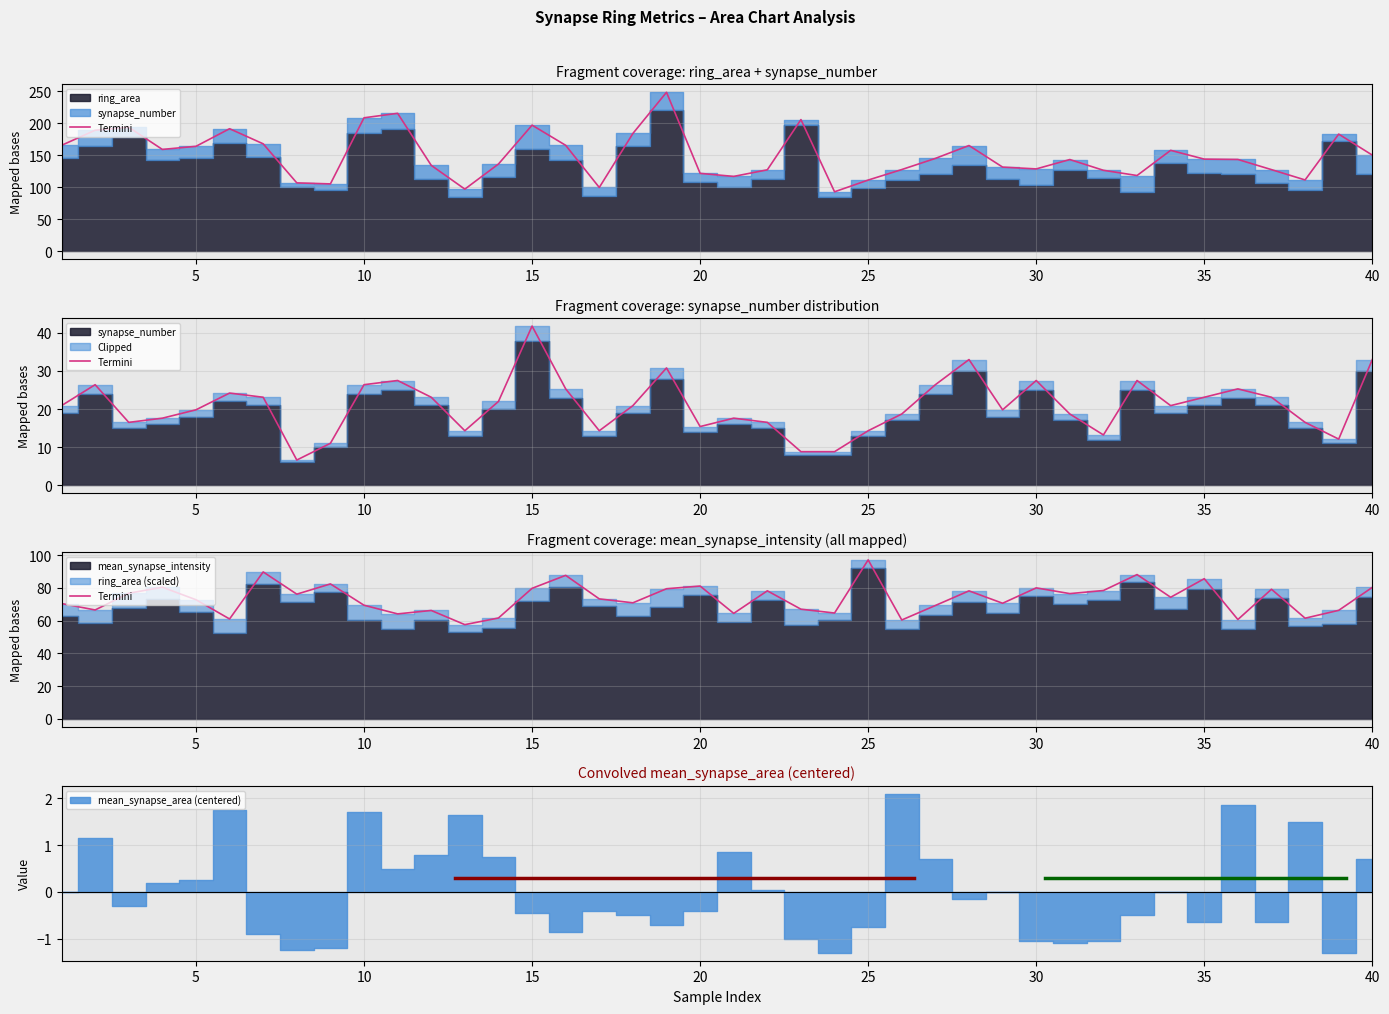

How many lines are shown in the chart?

1